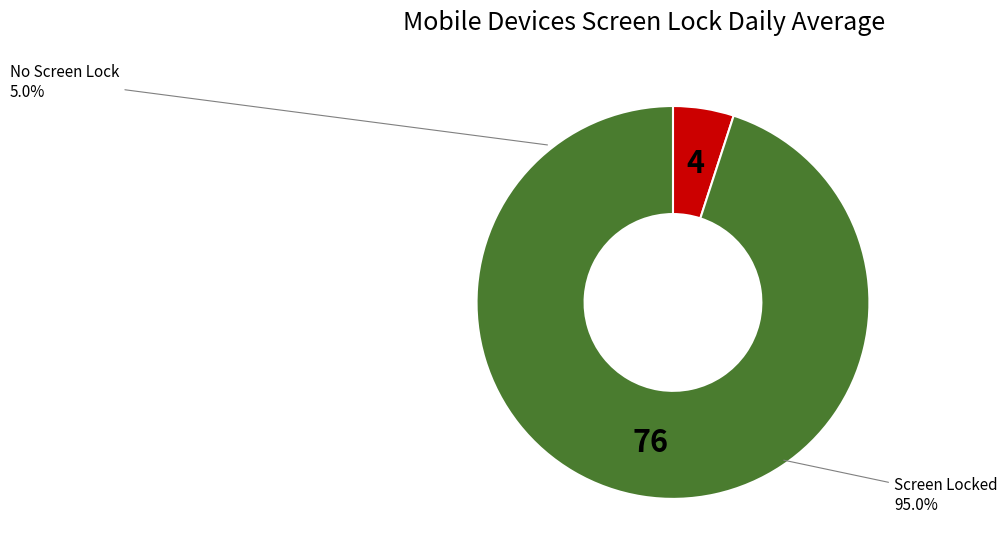

Which category has the biggest portion of the pie?

Screen Locked